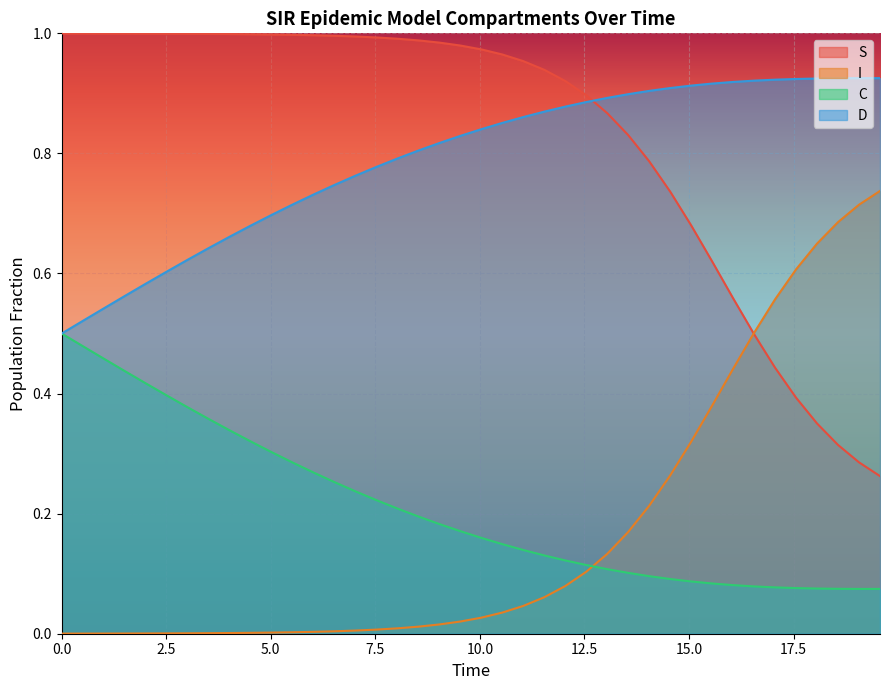

How many times do I and C cross each other?

1